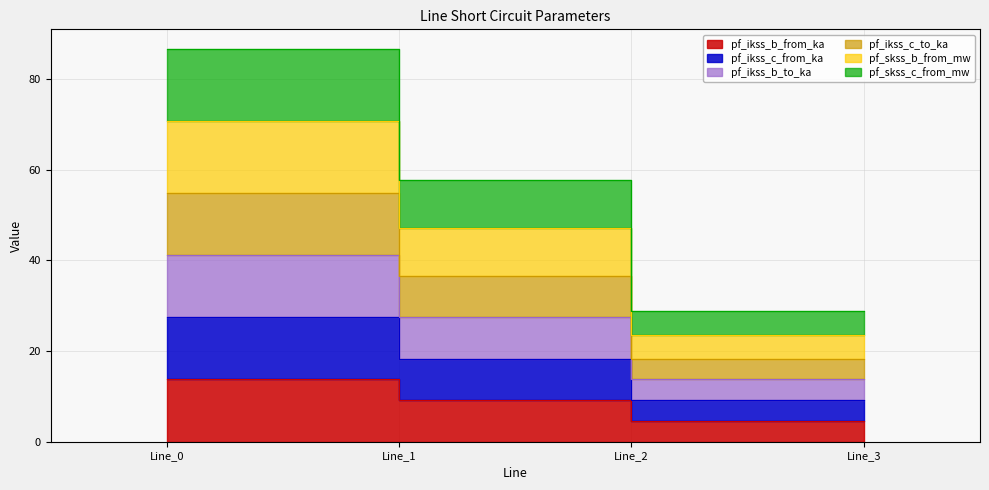

List the series in order of their peak value, highest first.

pf_skss_c_from_mw, pf_ikss_b_from_ka, pf_ikss_c_from_ka, pf_skss_b_from_mw, pf_ikss_c_to_ka, pf_ikss_b_to_ka